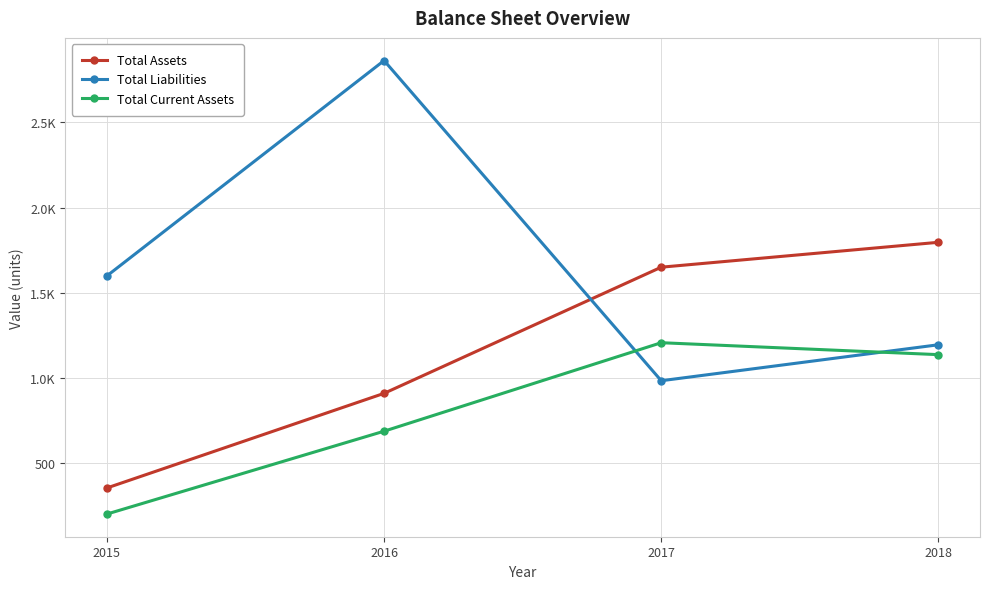

Which category has the lowest value across all series?

2015